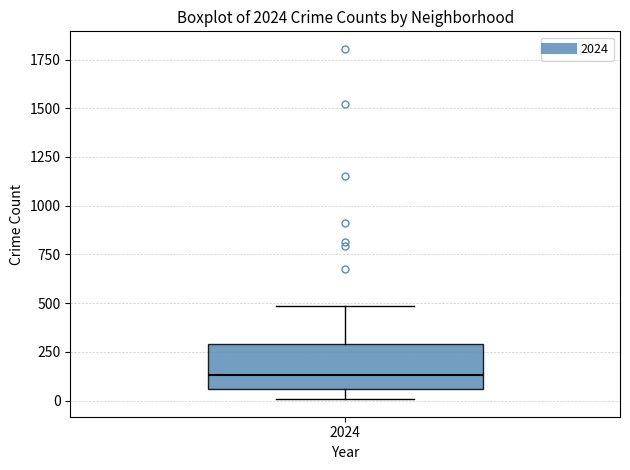

Where does the lower whisker of the box at x = 2024 end on the y-axis? The values are not printed on the chart, so give them approximately, as read against the axis.

0